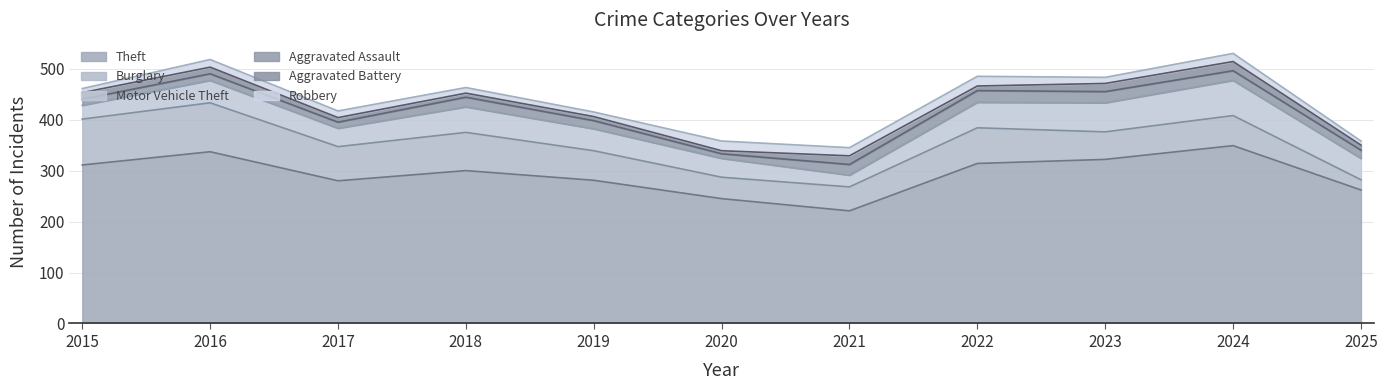

At which category does Robbery reach its first local peak?

2016